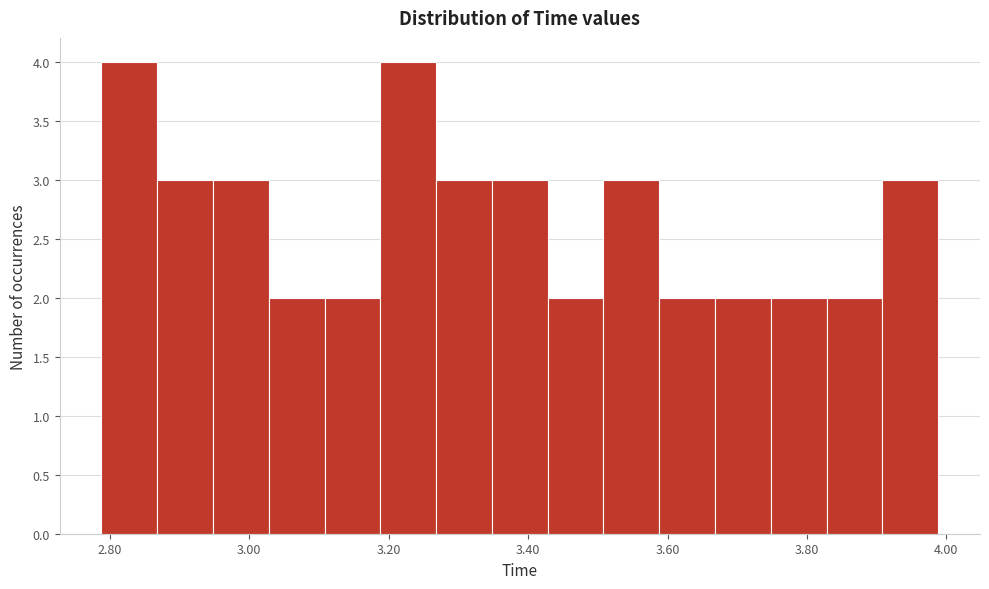

Reading left to right, list every bar in this chart as the range it spans on the x-axis followed by its height. Neither the bar edges nor the heights are printed on the chart, so give them approximately, as read against the axes.

2.78 to 2.86: 4
2.86 to 2.94: 3
2.94 to 3.02: 3
3.02 to 3.10: 2
3.10 to 3.18: 2
3.18 to 3.26: 4
3.26 to 3.34: 3
3.34 to 3.42: 3
3.42 to 3.50: 2
3.50 to 3.58: 3
3.58 to 3.66: 2
3.66 to 3.74: 2
3.74 to 3.82: 2
3.82 to 3.90: 2
3.90 to 3.98: 3